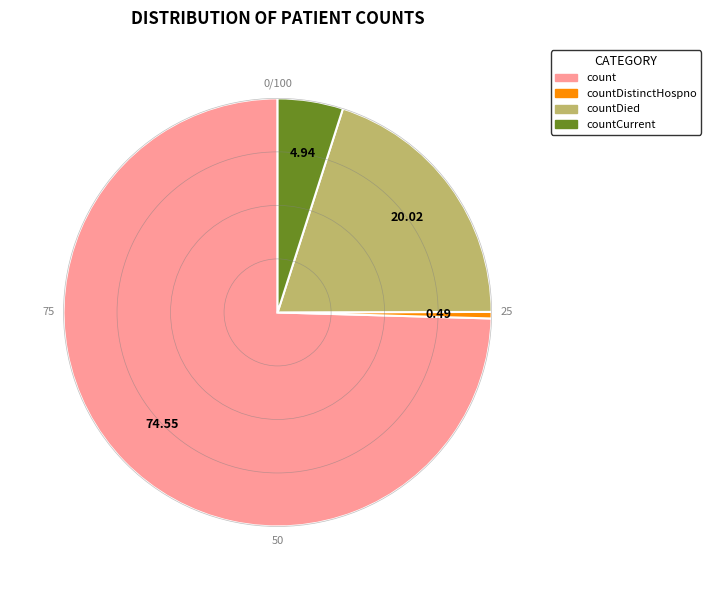

Do countCurrent and countDistinctHospno together represent more than half of the pie?

No